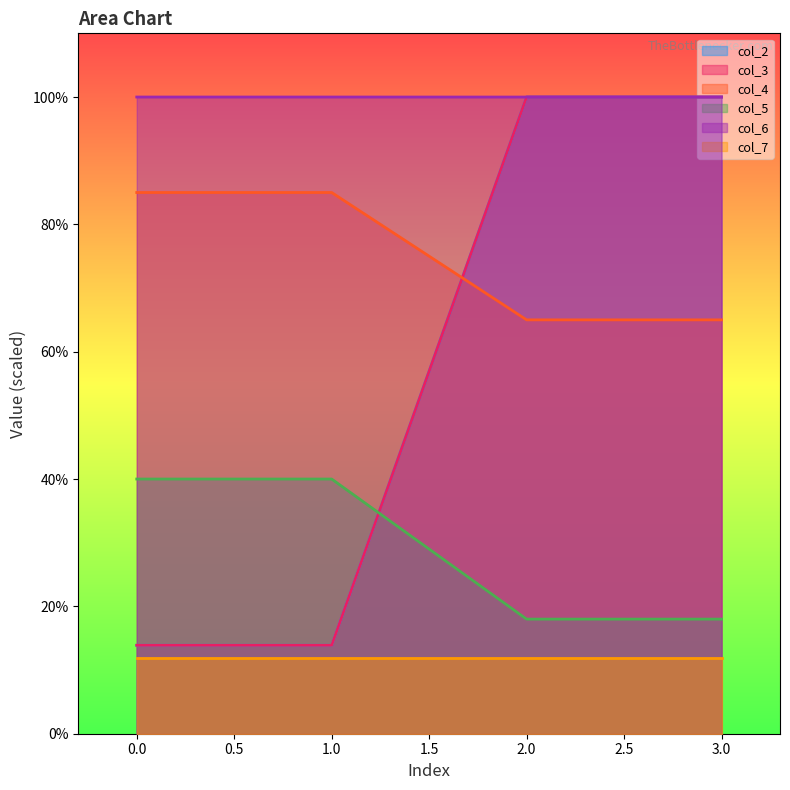

What is the minimum value for col_2?

13.9